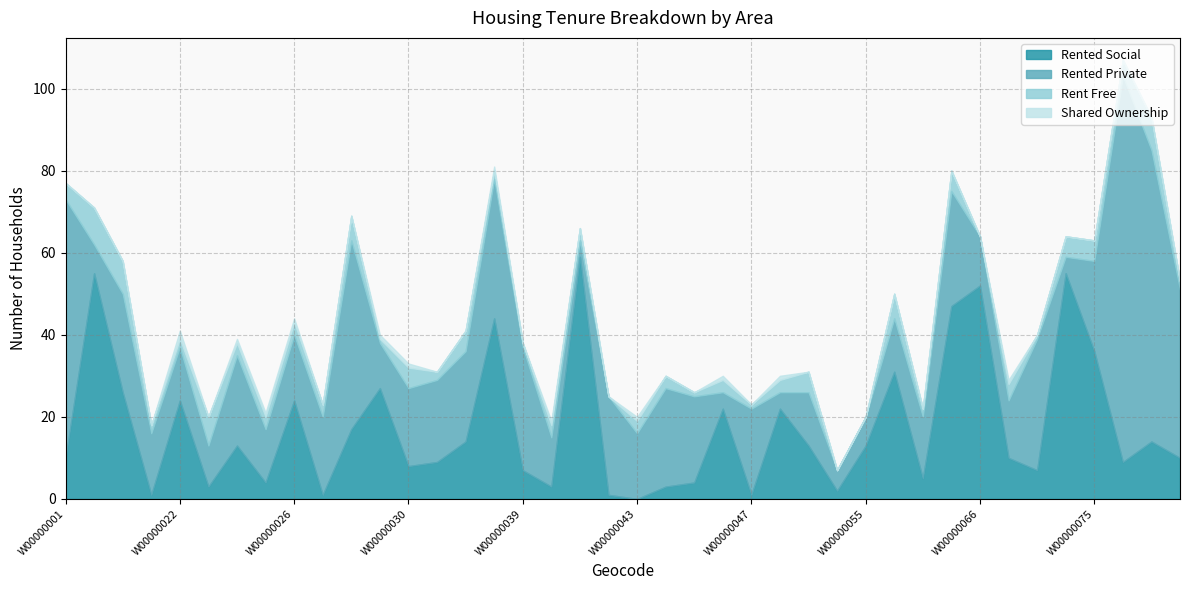

Where does the rented_social series first go above 13?

W00000002